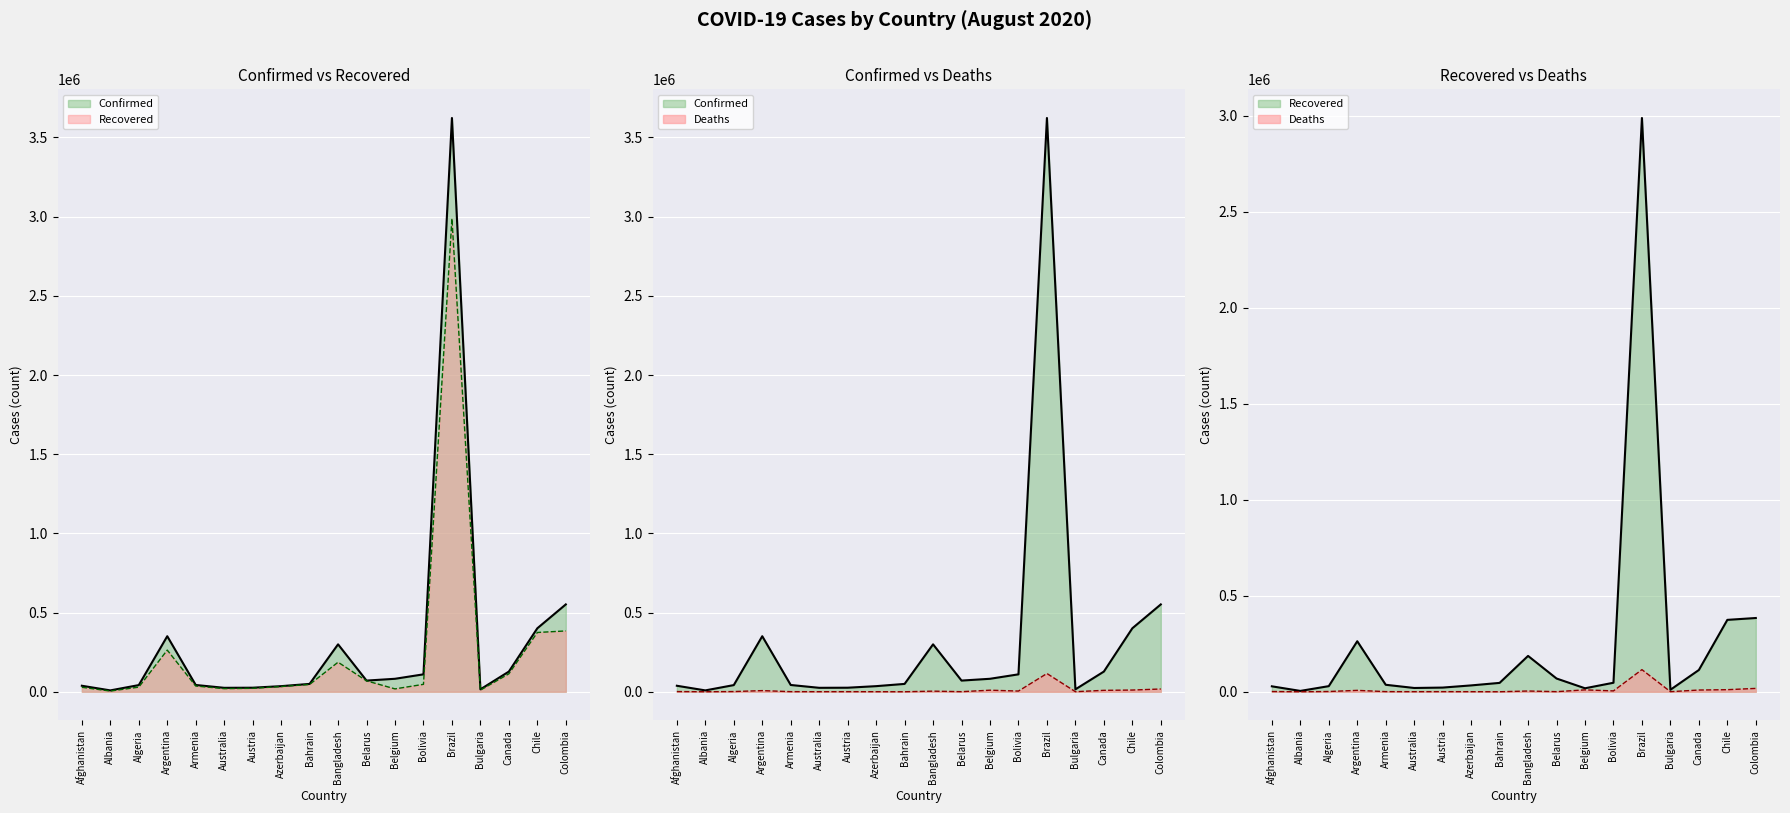

List the series in order of their overall mean, highest first.

Confirmed, Recovered, Deaths